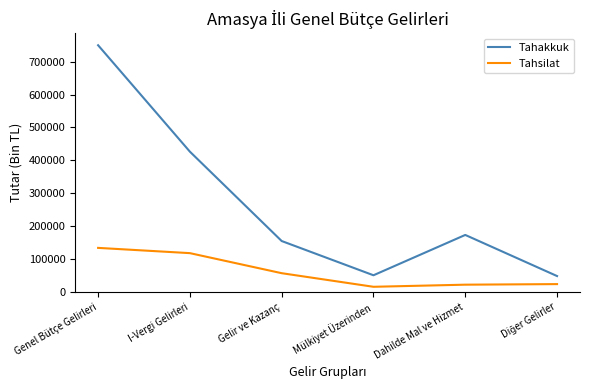

True or false: Tahakkuk has a value of 68582 at Dahilde Mal ve Hizmet.

False